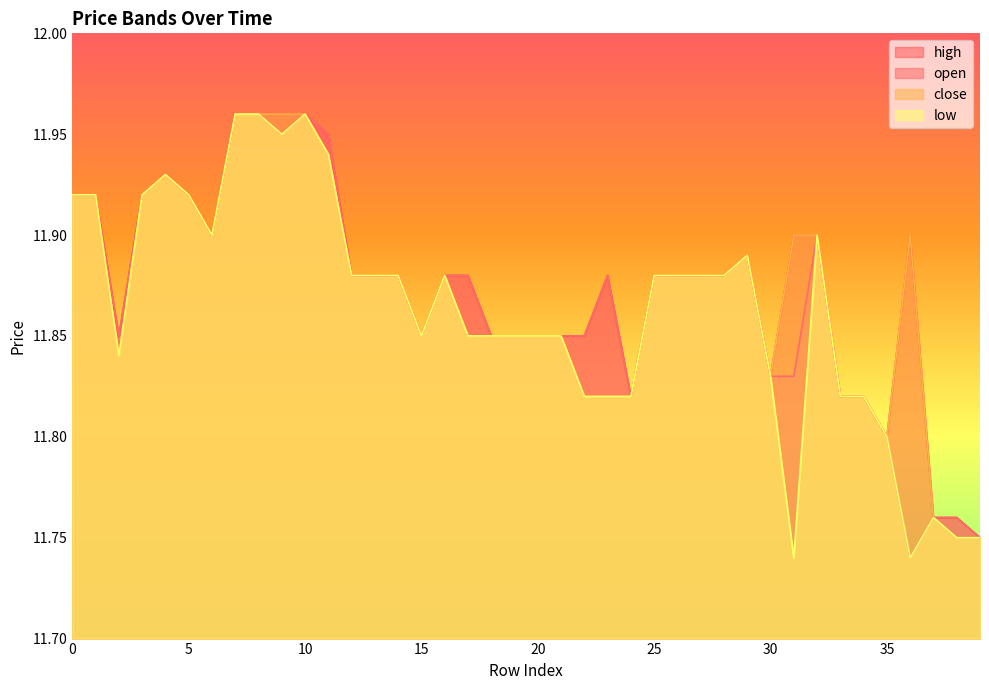

Where is close nearest to the value 11?

38